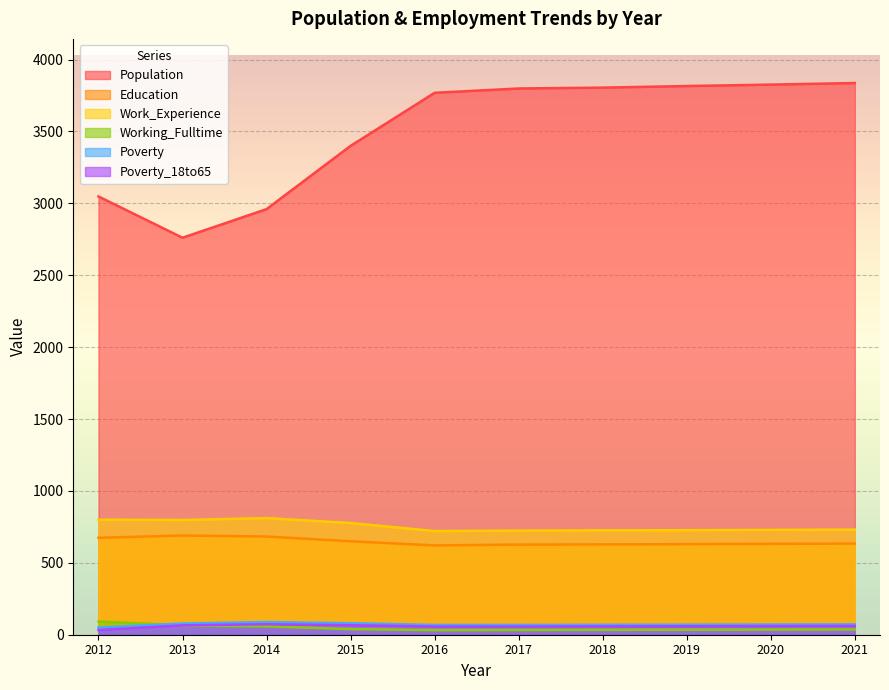

Reading right to left, list all the values displayed in this chart.

Population: 2021=3837	2020=3826	2019=3816	2018=3805	2017=3799	2016=3769	2015=3400	2014=2960	2013=2761	2012=3048
Education: 2021=634	2020=632	2019=630	2018=628	2017=627	2016=621	2015=650	2014=683	2013=690	2012=674
Work_Experience: 2021=731	2020=729	2019=727	2018=726	2017=724	2016=721	2015=777	2014=811	2013=798	2012=800
Working_Fulltime: 2021=37	2020=36	2019=35	2018=34	2017=33	2016=32	2015=39	2014=58	2013=64	2012=92
Poverty: 2021=72	2020=71	2019=70	2018=69	2017=68	2016=68	2015=80	2014=88	2013=78	2012=50
Poverty_18to65: 2021=61	2020=60	2019=59	2018=58	2017=57	2016=57	2015=66	2014=73	2013=65	2012=33